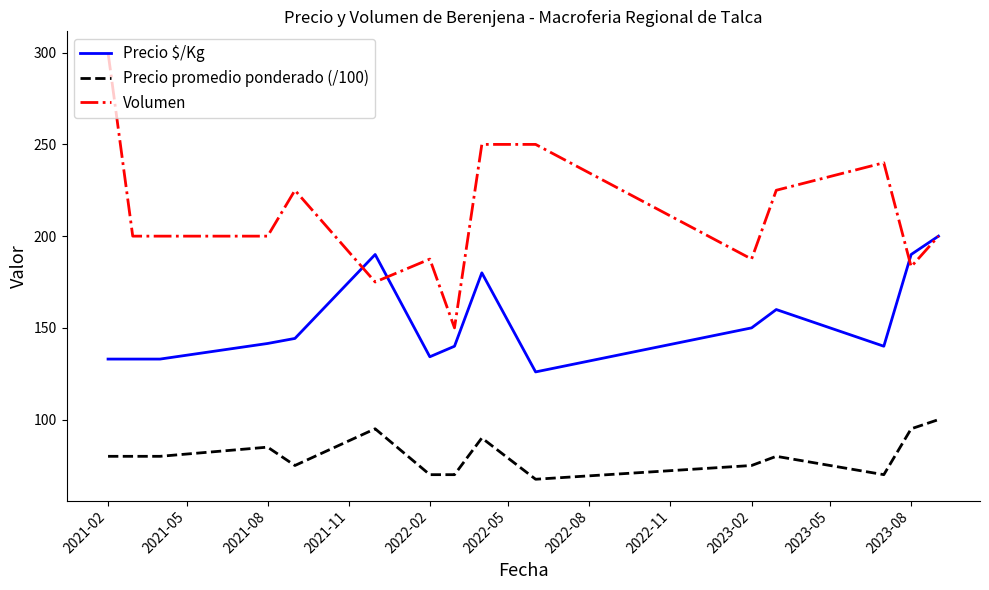

Which series has the largest total across all categories?

Volumen